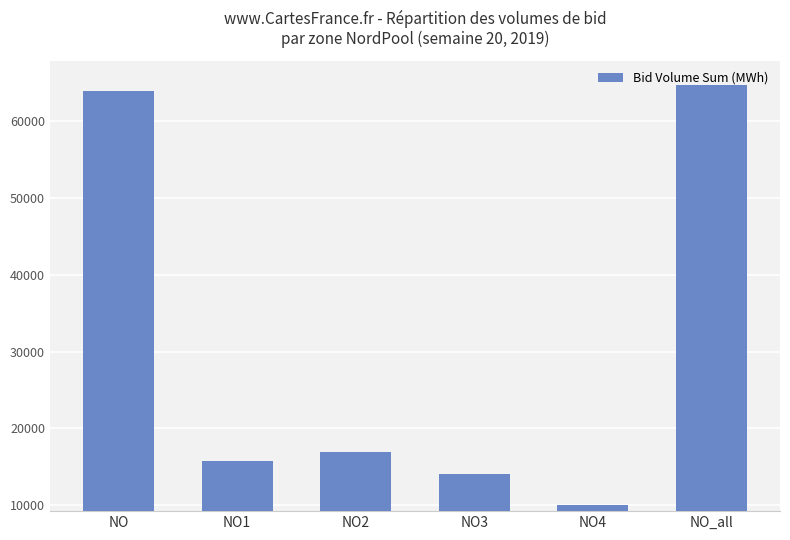

Reading left to right, extract all data points from this chart.

63894	15699	16885	14107	10031	64628